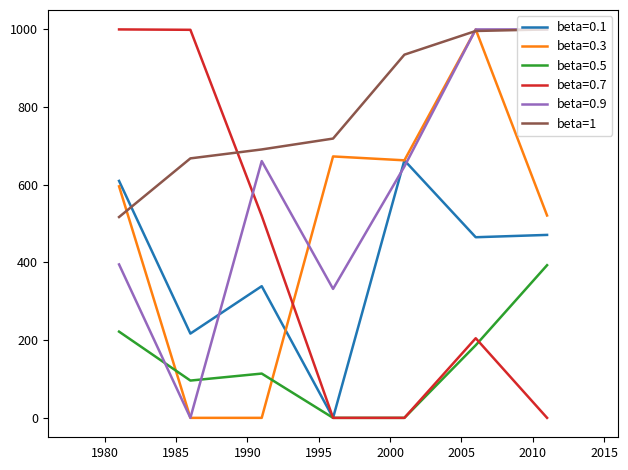

Which series has the largest total across all categories?

beta=1